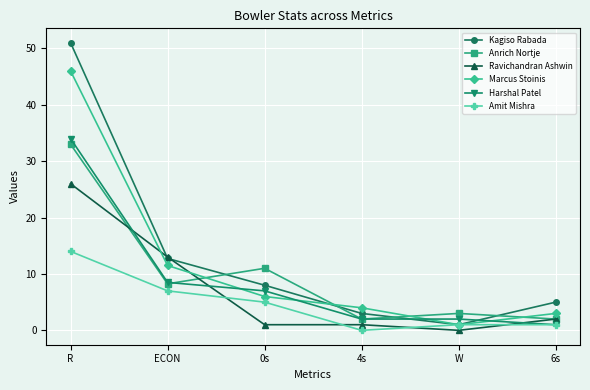

Which series has the largest range (max minus min)?

Kagiso Rabada